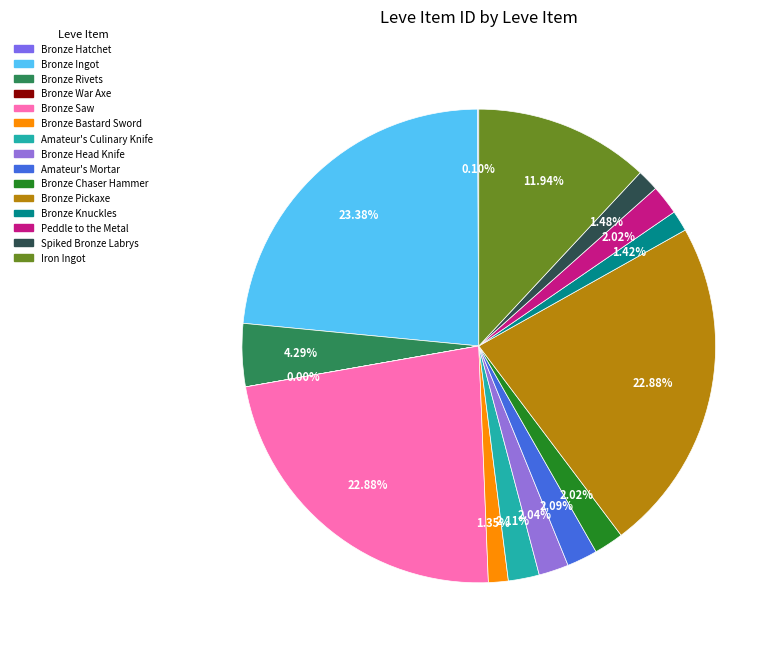

Is it true that Bronze Saw is 11% of the pie?

False